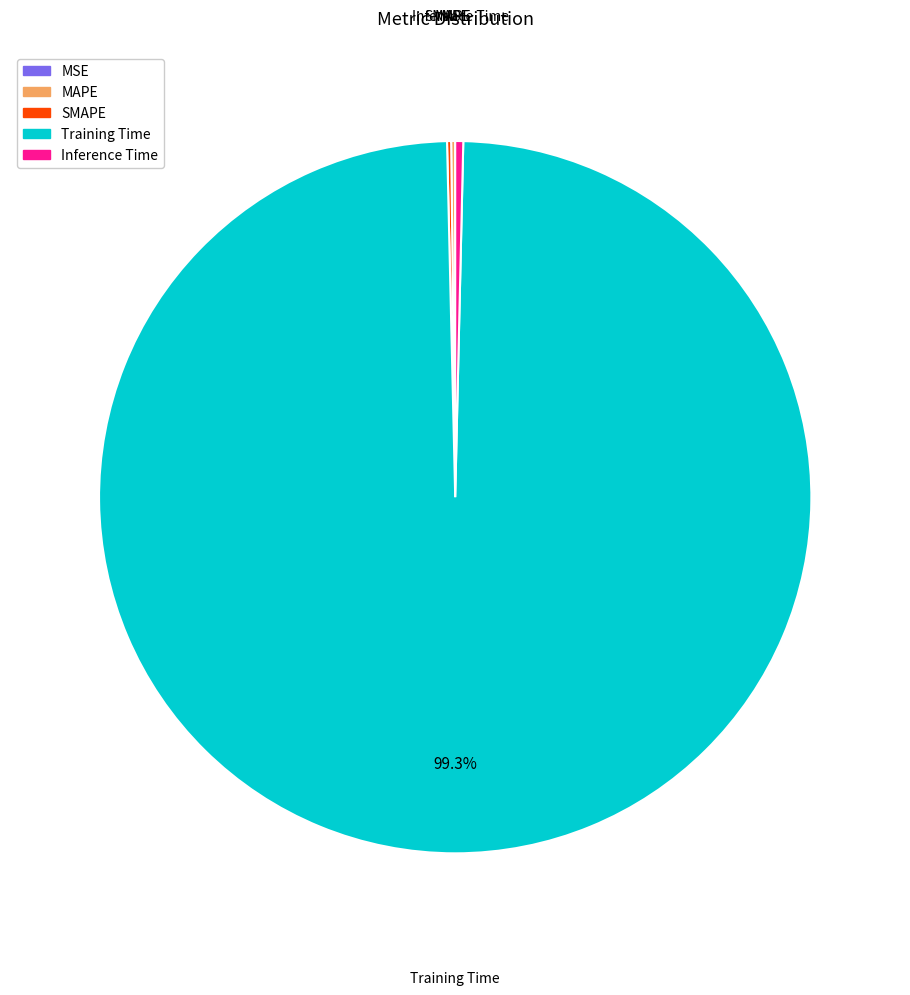

Which category has the biggest portion of the pie?

Training Time